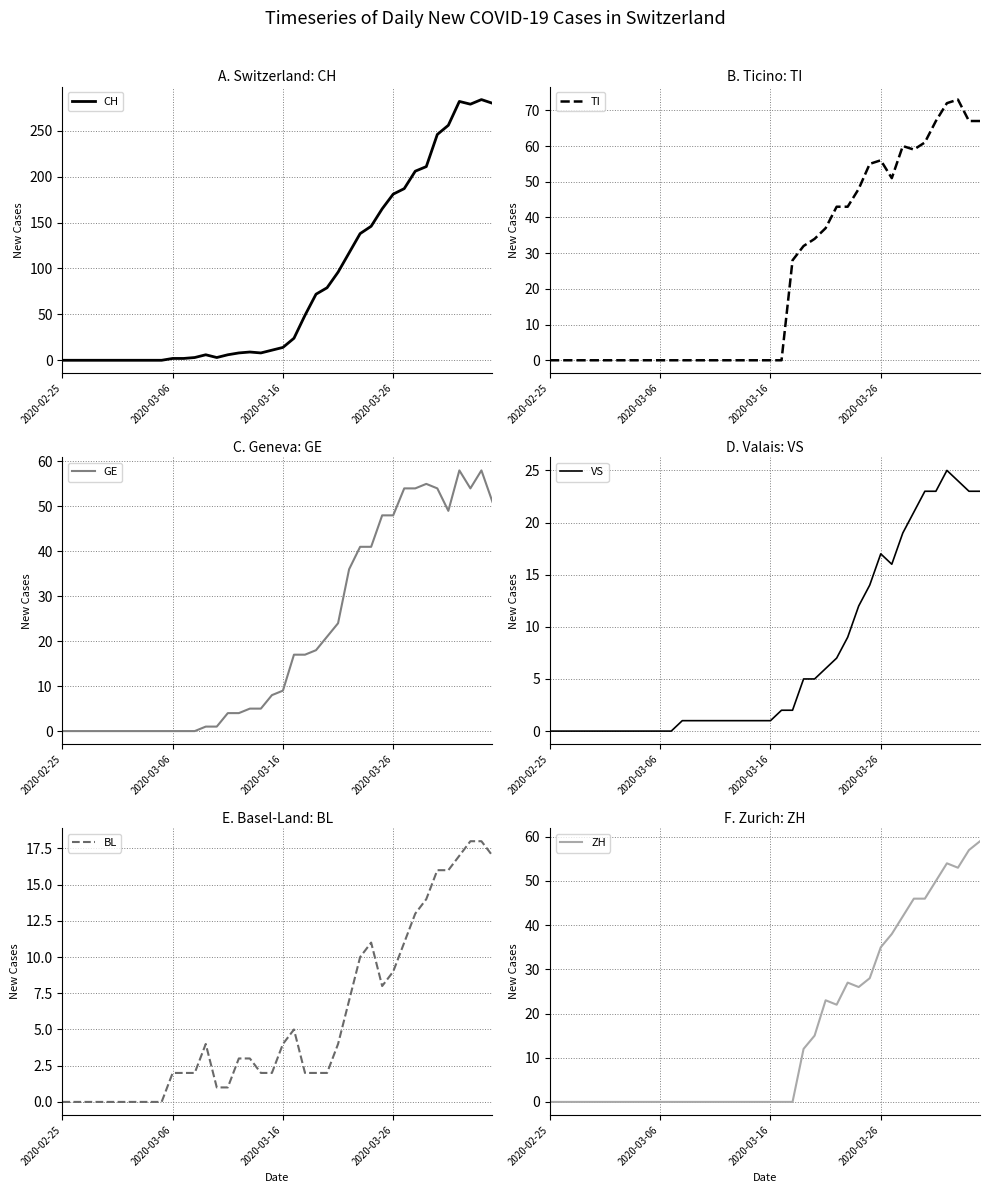

At which category is the sum across all series the highest?

36